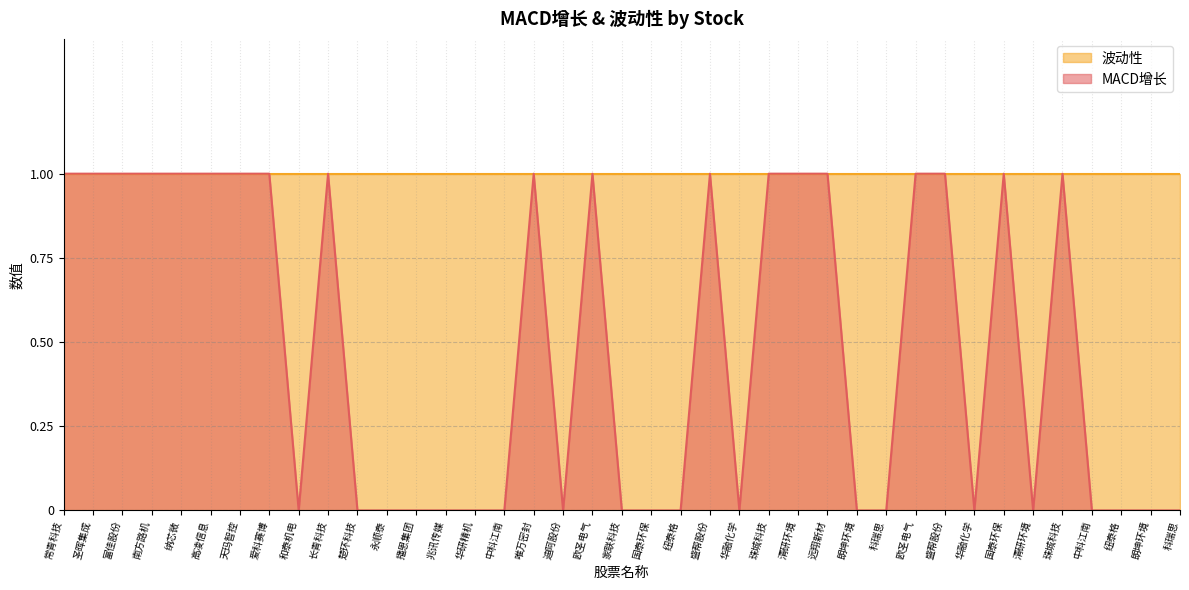

How many positive values are there?

19